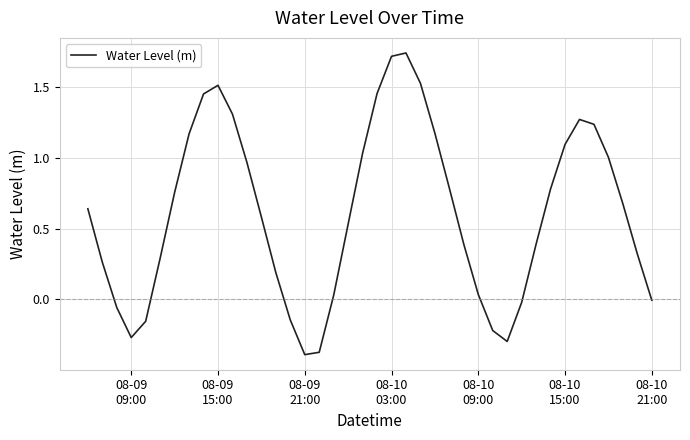

What is the difference between the maximum and minimum values?

2.1